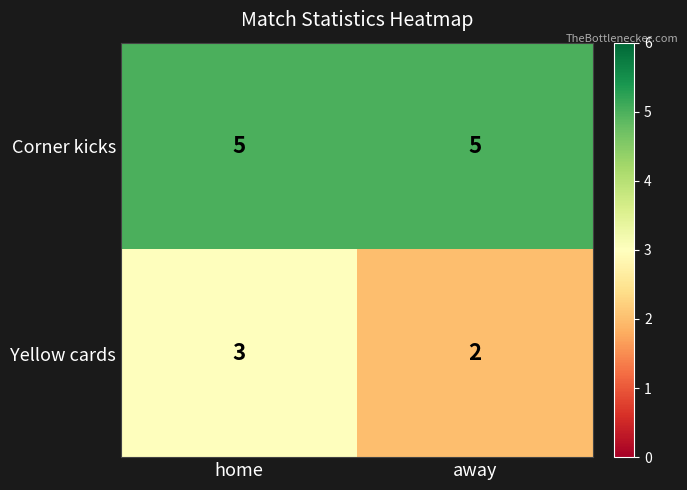

What is the approximate value of Yellow cards at home?

3